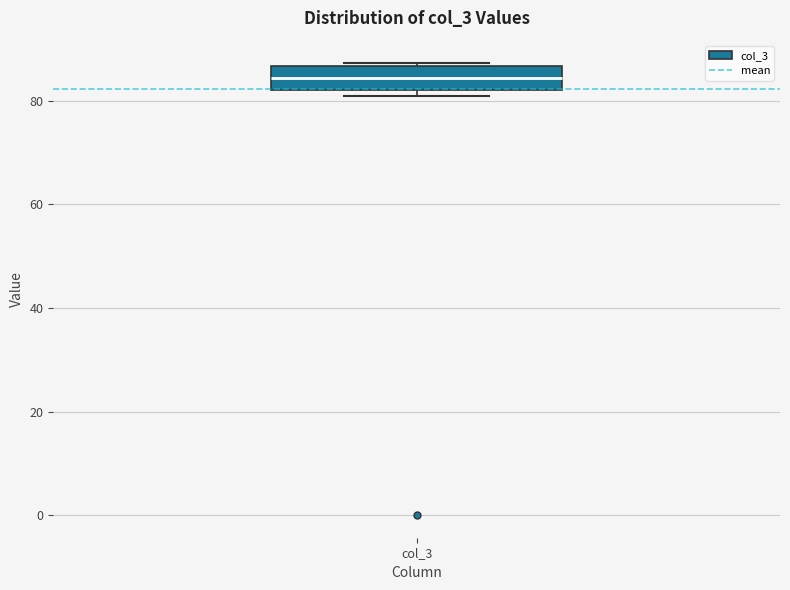

Read this box plot against the y-axis: the position of the median line, the range covered by the box, and the ends of both whiskers. The values are not printed on the chart, so give them approximately, as read against the axis.

median 84, box 82 to 86, whiskers 82 (just below the box's lower edge) to 88